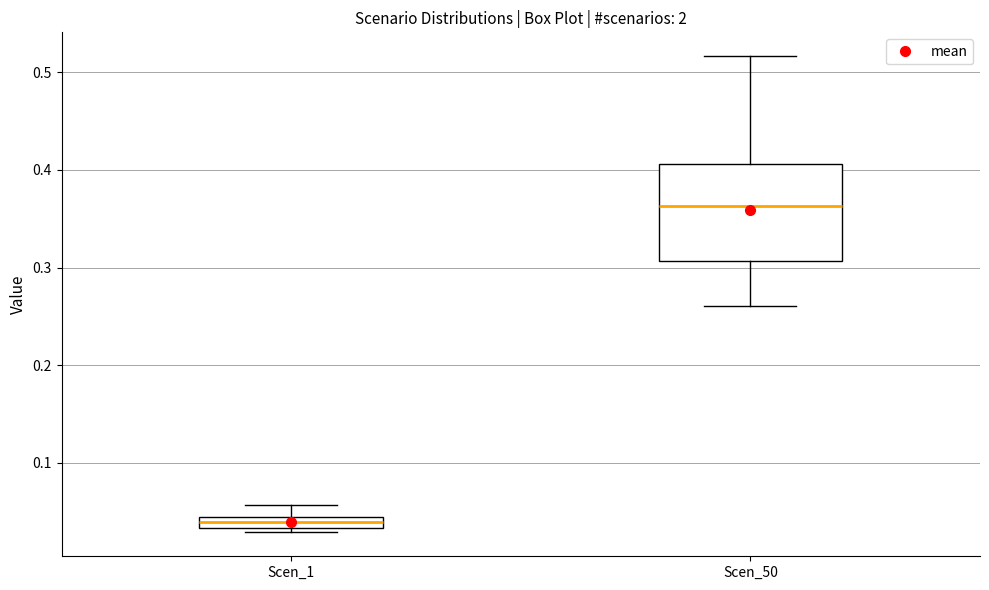

Where does the upper whisker of the box for Scen_1 end on the y-axis? The values are not printed on the chart, so give them approximately, as read against the axis.

0.06